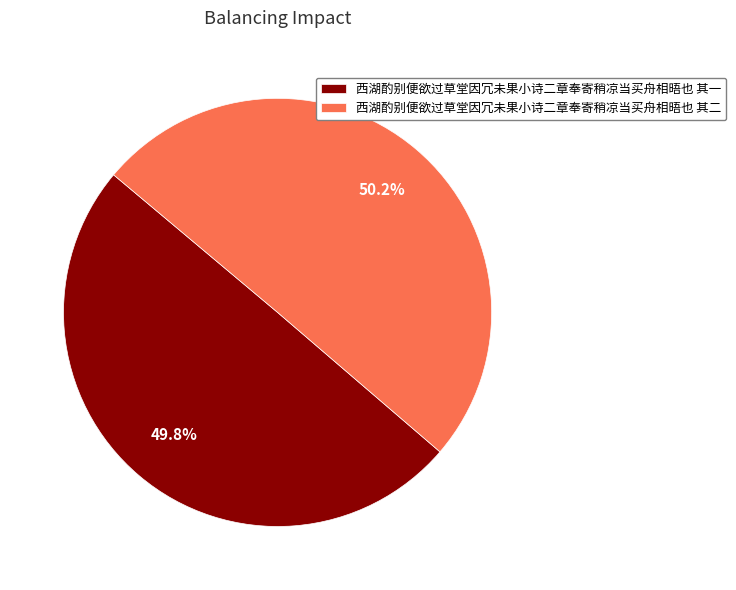

Approximately how many times larger is the value at 西湖酌别便欲过草堂因冗未果小诗二章奉寄稍凉当买舟相晤也 其二 compared to 西湖酌别便欲过草堂因冗未果小诗二章奉寄稍凉当买舟相晤也 其一?

1.0